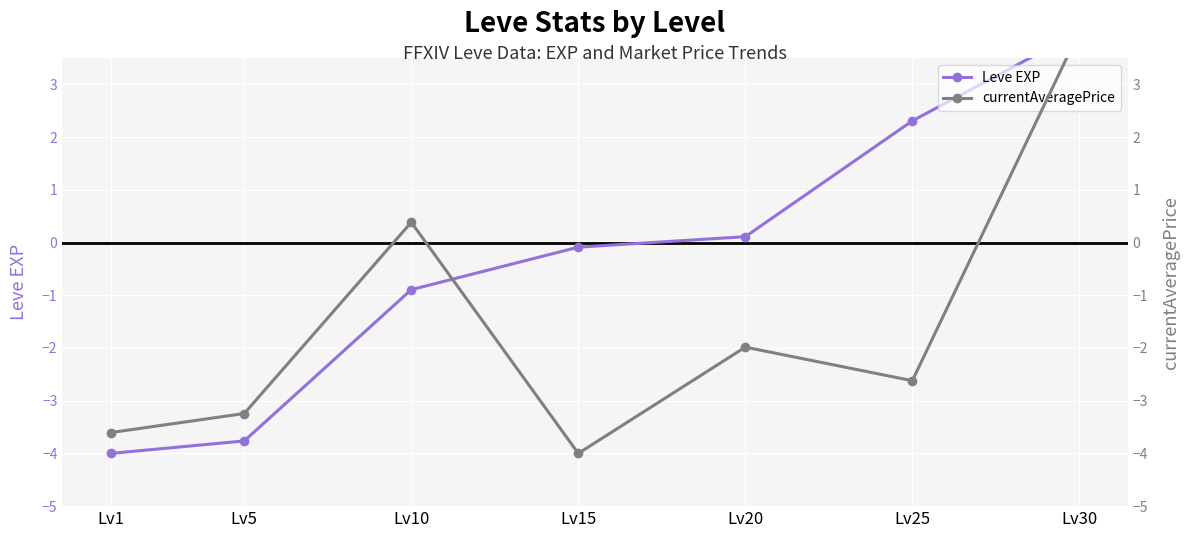

What are all the series names shown in the legend?

Leve EXP, currentAveragePrice